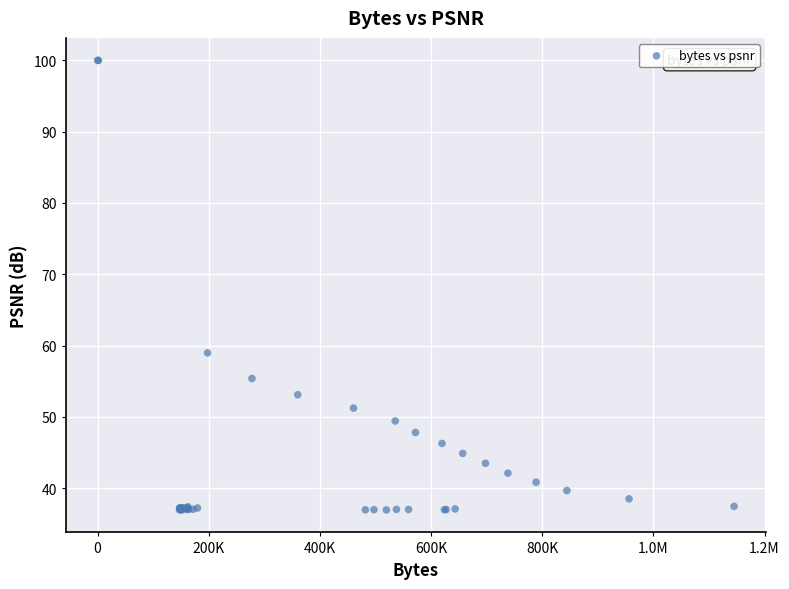

What Y value in the scatter plot is closest to 68?

59.0